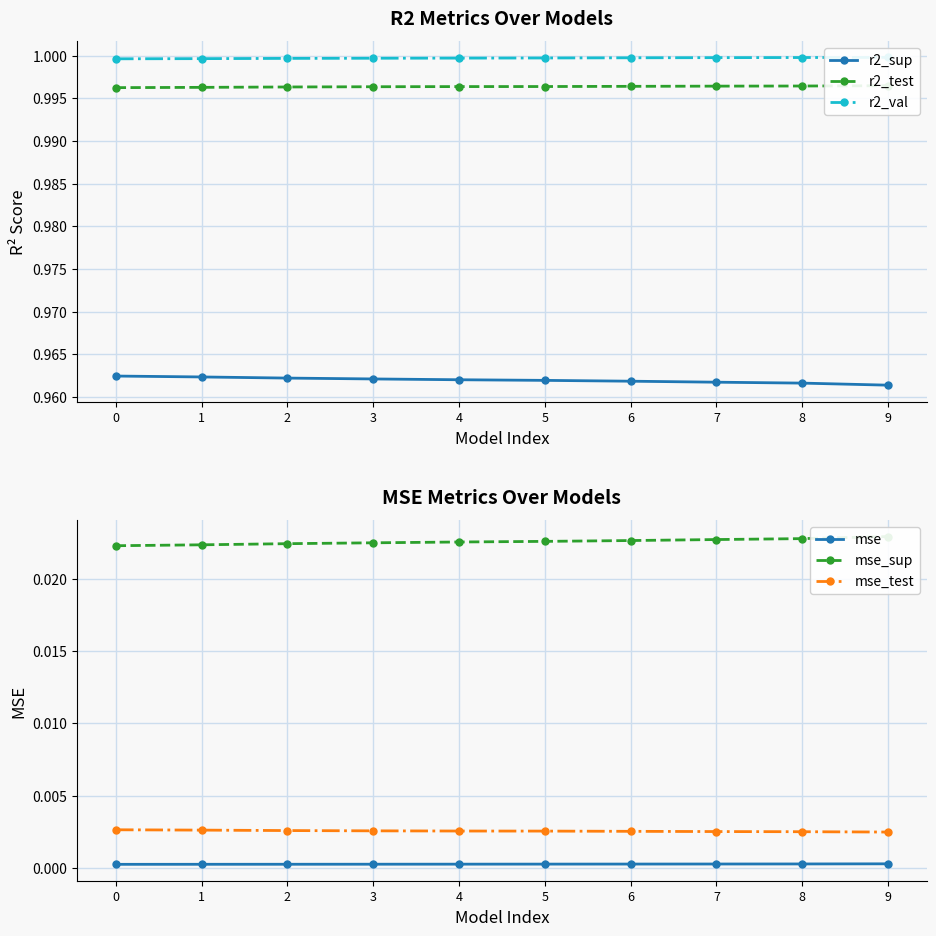

Reading right to left, extract all data points from this chart.

r2_sup: 9=1.0	8=1.0	7=1.0	6=1.0	5=1.0	4=1.0	3=1.0	2=1.0	1=1.0	0=1.0
r2_test: 9=1.0	8=1.0	7=1.0	6=1.0	5=1.0	4=1.0	3=1.0	2=1.0	1=1.0	0=1.0
r2_val: 9=1.0	8=1.0	7=1.0	6=1.0	5=1.0	4=1.0	3=1.0	2=1.0	1=1.0	0=1.0
mse: 9=0.0	8=0.0	7=0.0	6=0.0	5=0.0	4=0.0	3=0.0	2=0.0	1=0.0	0=0.0
mse_sup: 9=0.0	8=0.0	7=0.0	6=0.0	5=0.0	4=0.0	3=0.0	2=0.0	1=0.0	0=0.0
mse_test: 9=0.0	8=0.0	7=0.0	6=0.0	5=0.0	4=0.0	3=0.0	2=0.0	1=0.0	0=0.0